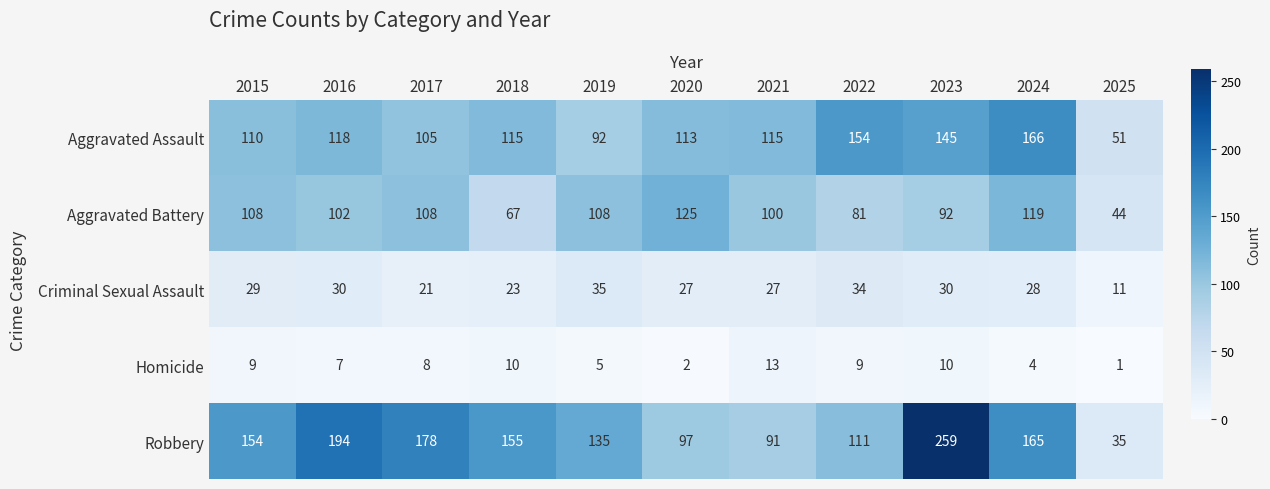

Rank the series by their maximum value, from lowest to highest.

Homicide, Criminal Sexual Assault, Aggravated Battery, Aggravated Assault, Robbery